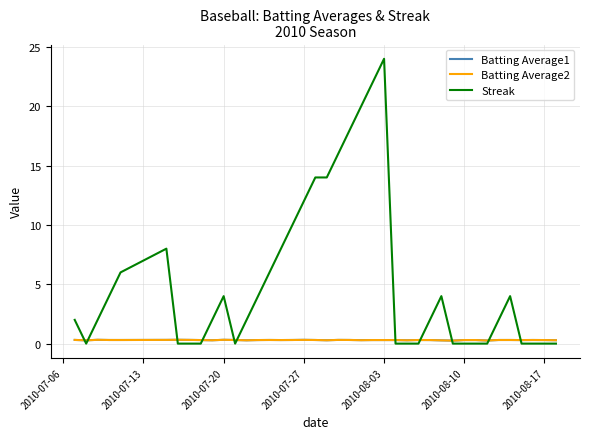

What is the difference between the second highest and minimum values in the Streak series?

22.0